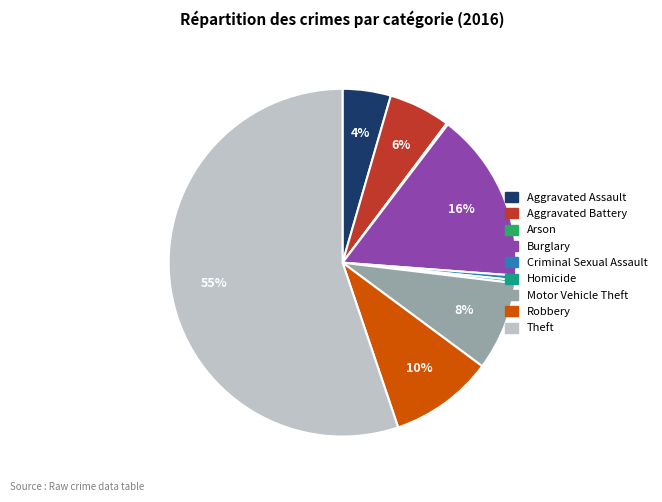

To the nearest percent, what portion does Burglary represent?

16%